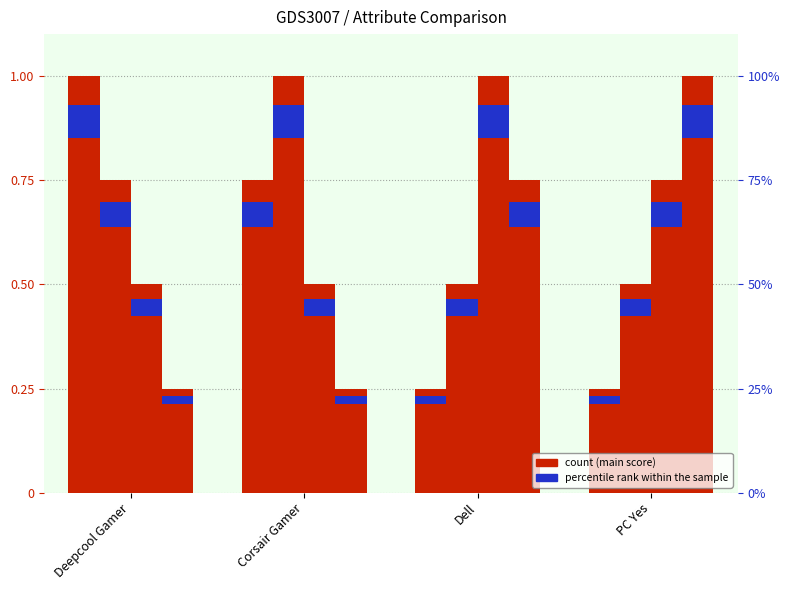

What is the lowest value of the Corsair Gamer series?

0.5